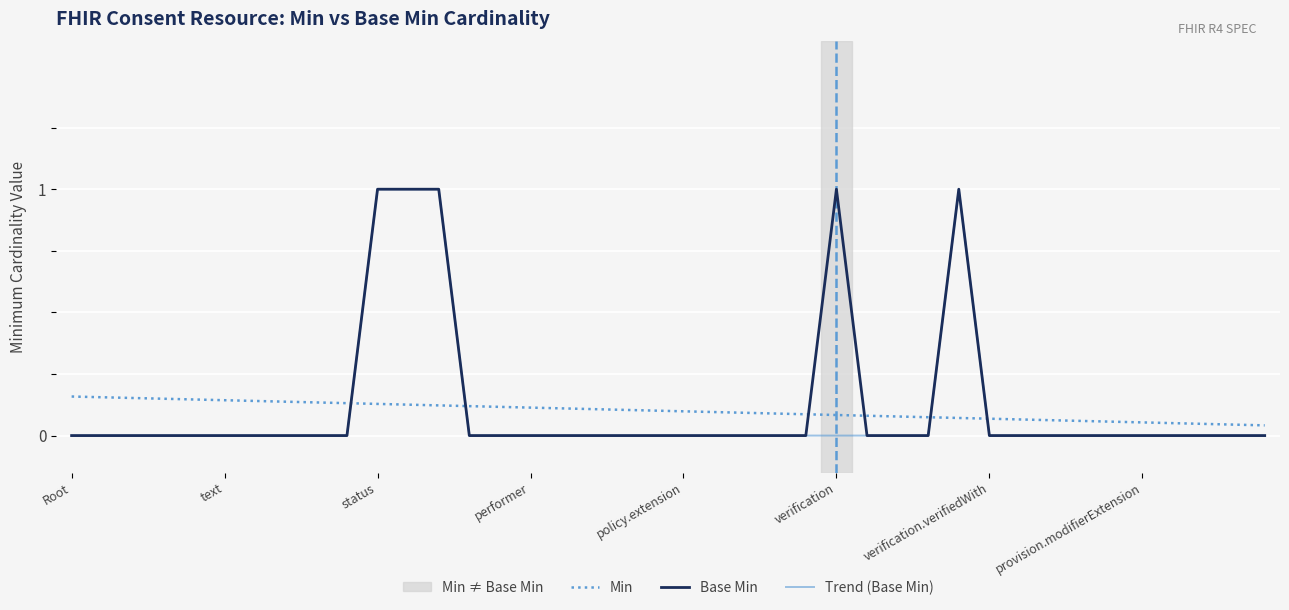

What is the maximum value shown in the chart?

1.0